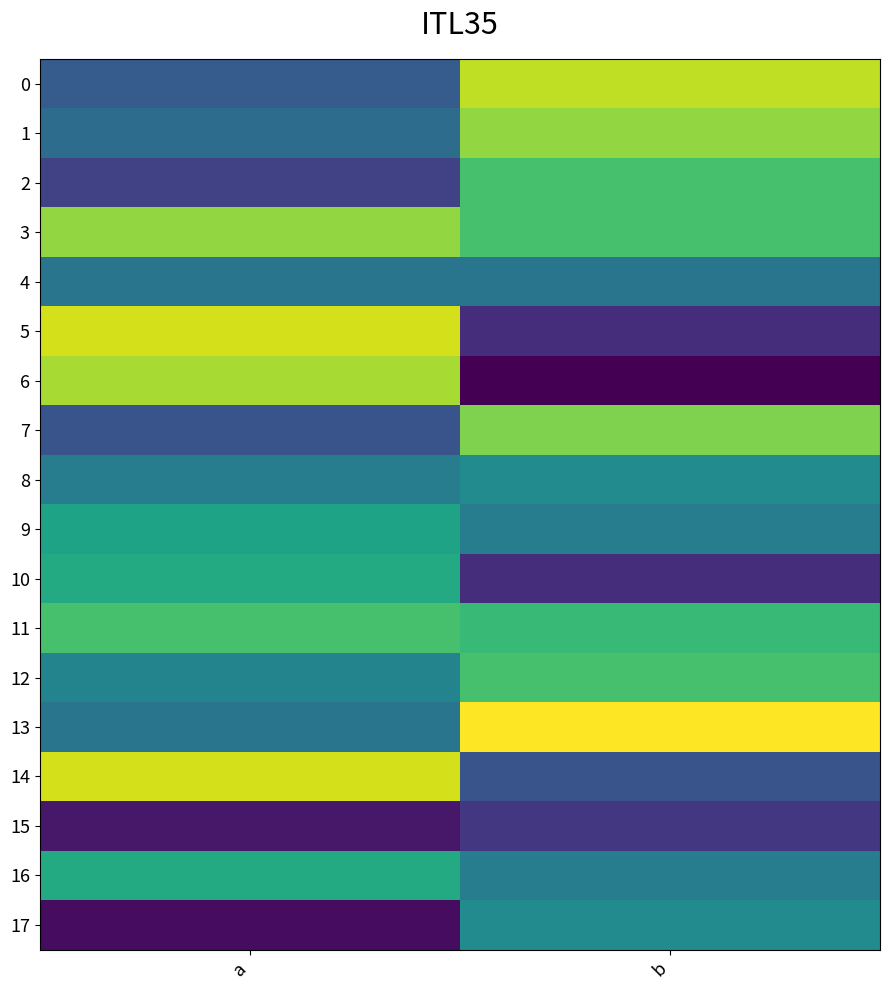

How many categories are shown in the chart?

2